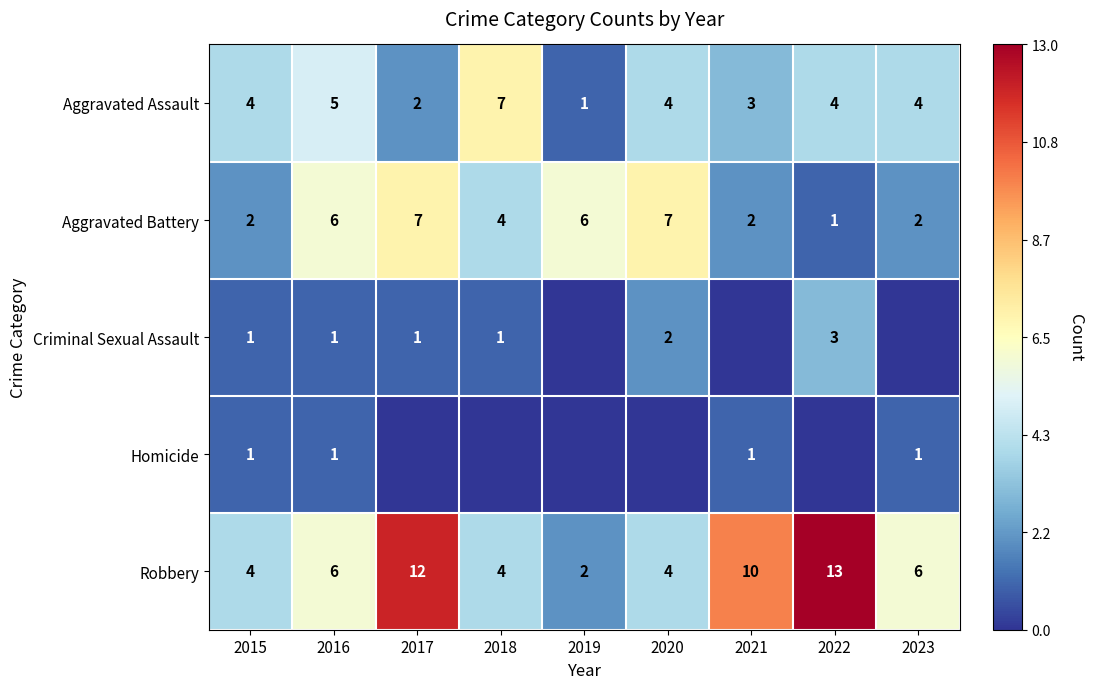

What is the difference between the maximum and minimum values in the Robbery series?

11